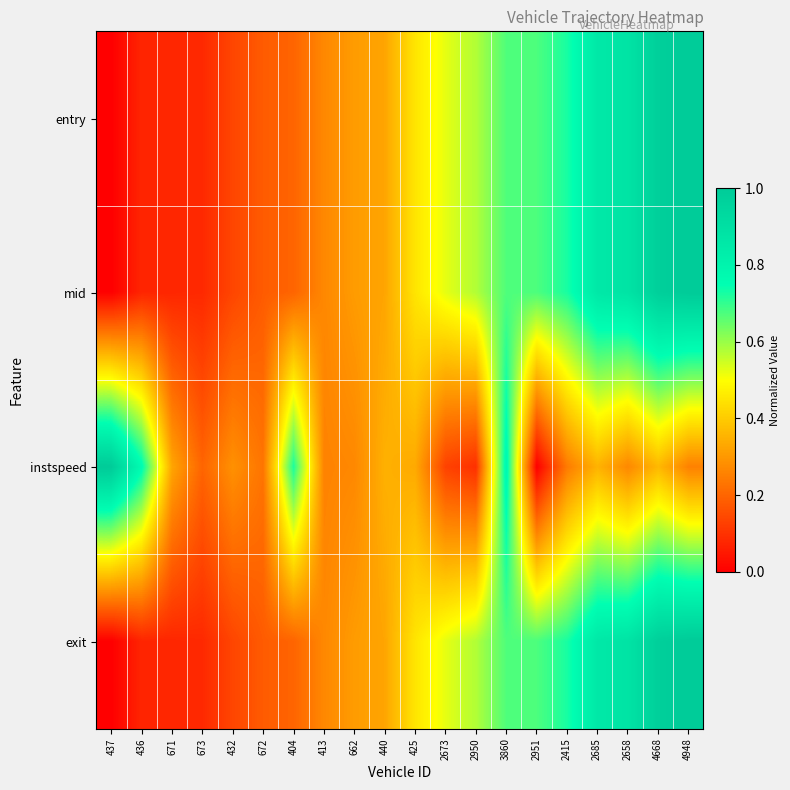

Which category has the highest value across all series?

4948